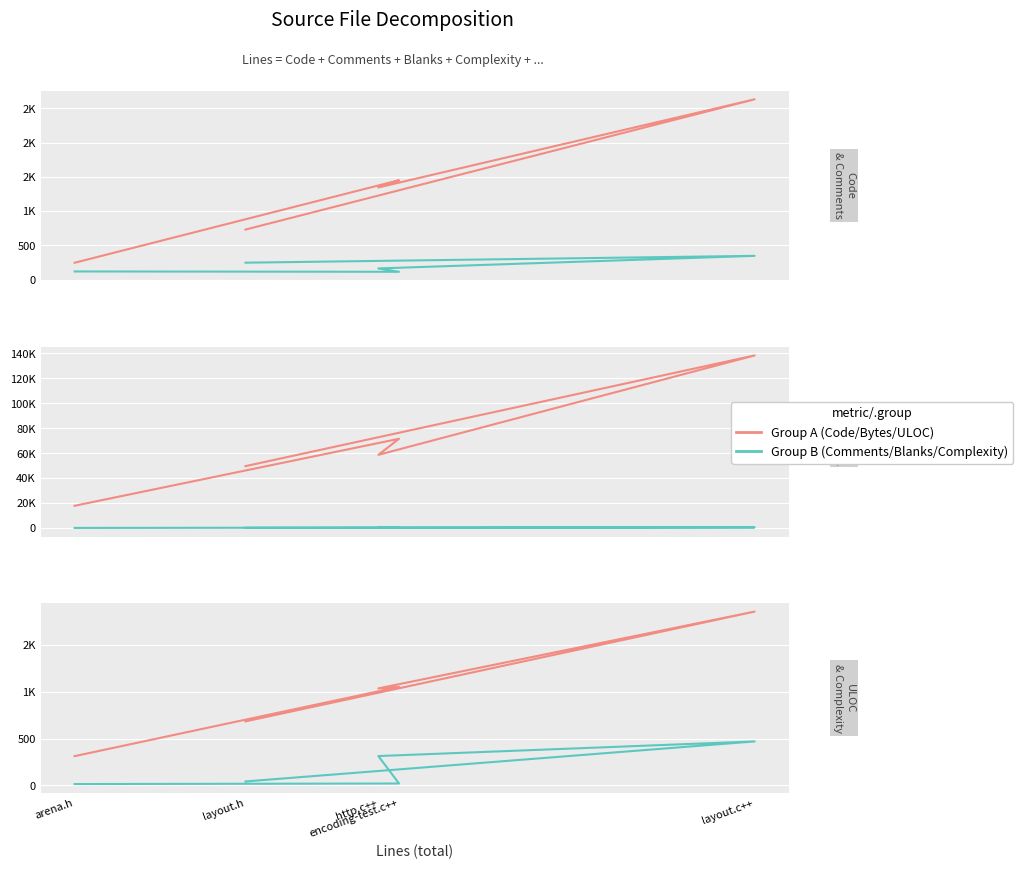

At how many categories does at least one series exceed 89200?

1